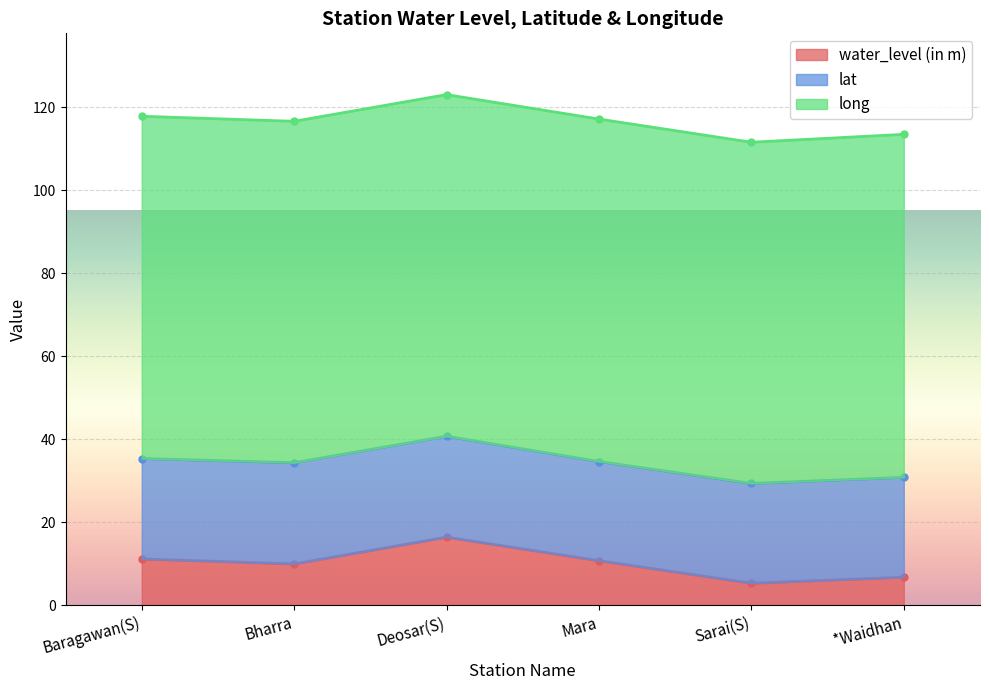

Reading left to right, transcribe all the data shown in this chart.

water_level (in m): 11.2	9.9	16.4	10.7	5.3	6.8
lat: 24.2	24.4	24.3	23.9	24.0	24.1
long: 82.5	82.3	82.3	82.5	82.2	82.6